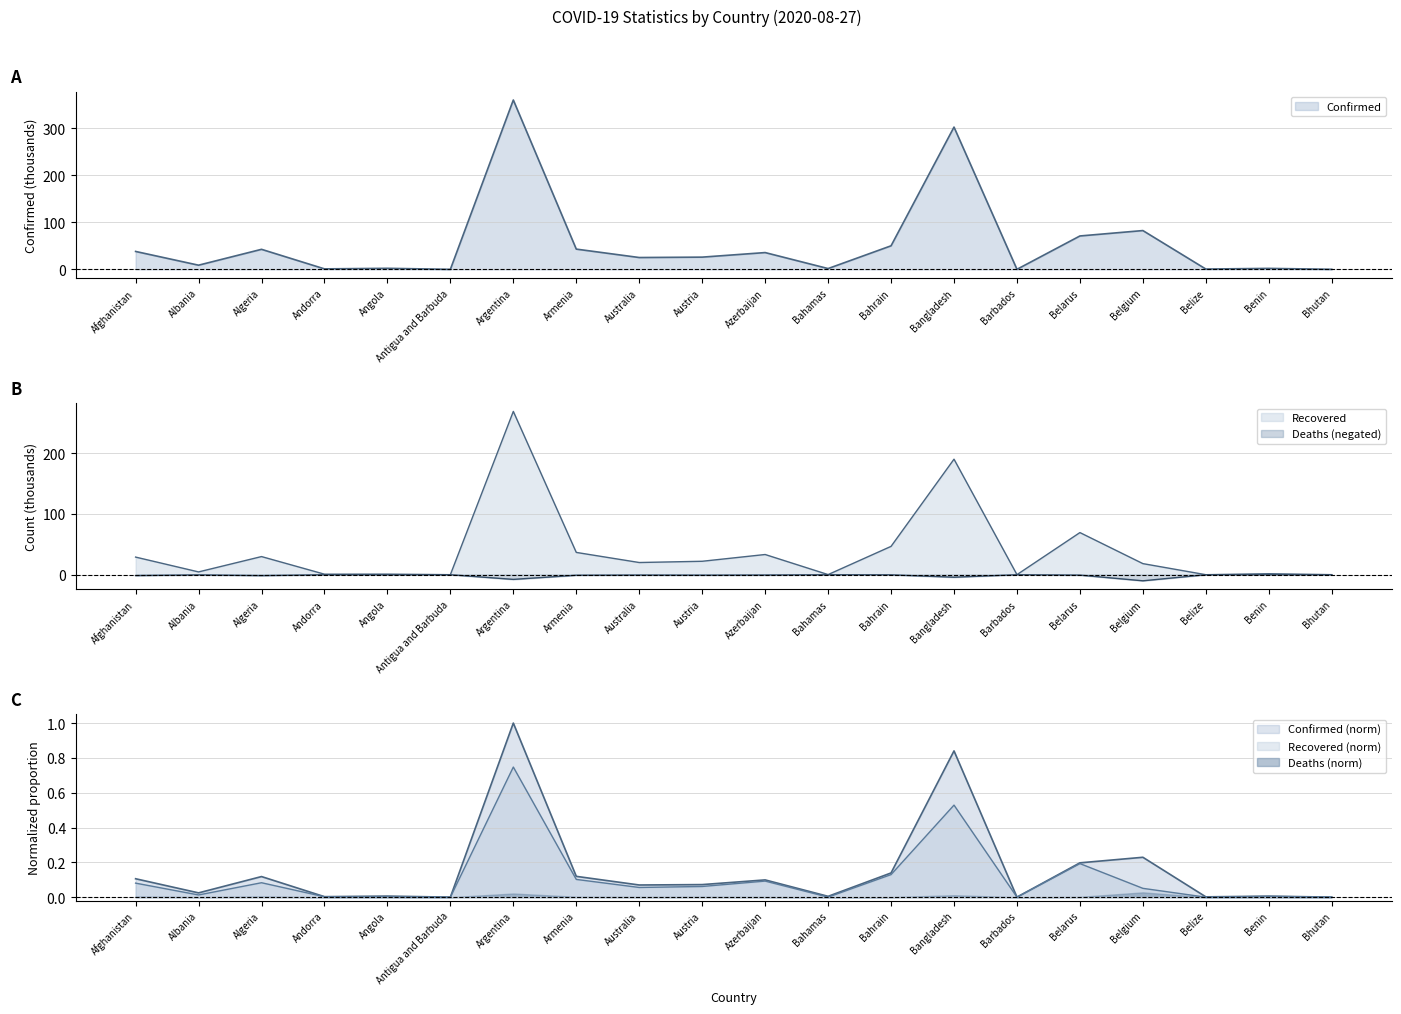

What is the difference between the highest and lowest values at Armenia?

43.9